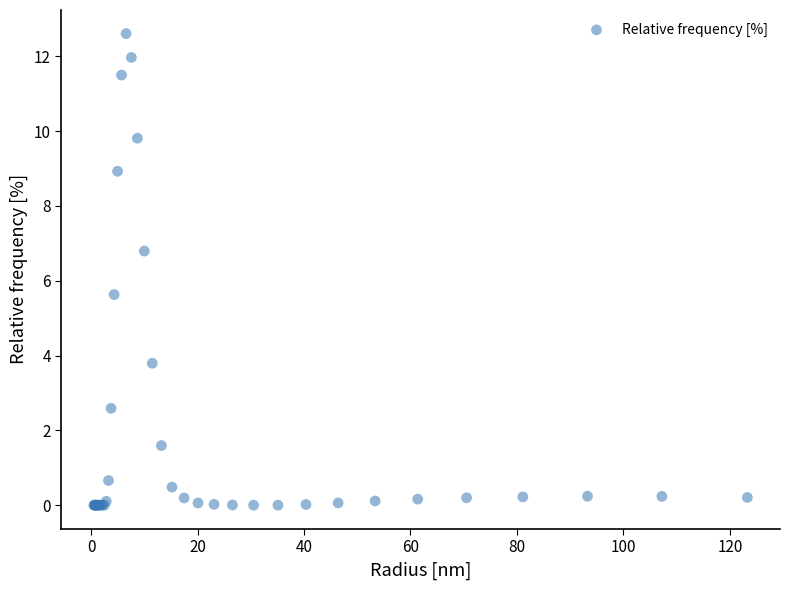

What Y value in the scatter plot is closest to 6?

5.6